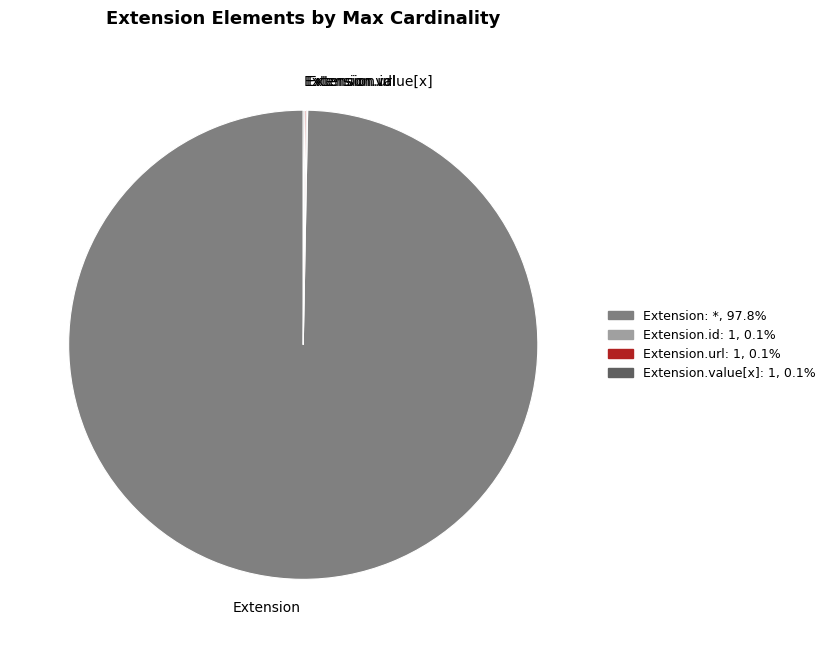

Is there any slice that represents more than half of the pie?

Yes